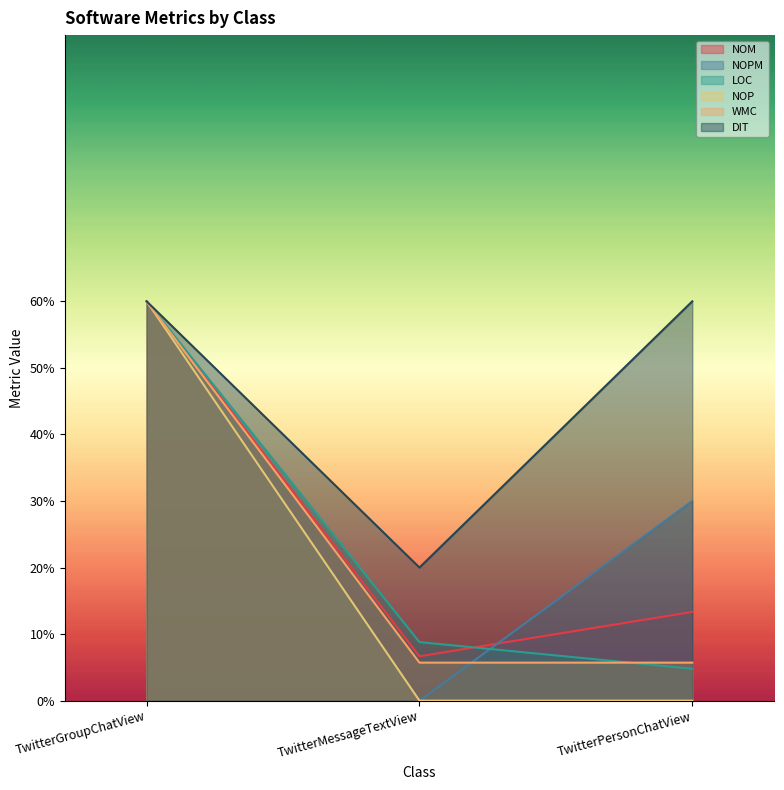

What is the label of the 1st point from the left?

TwitterGroupChatView